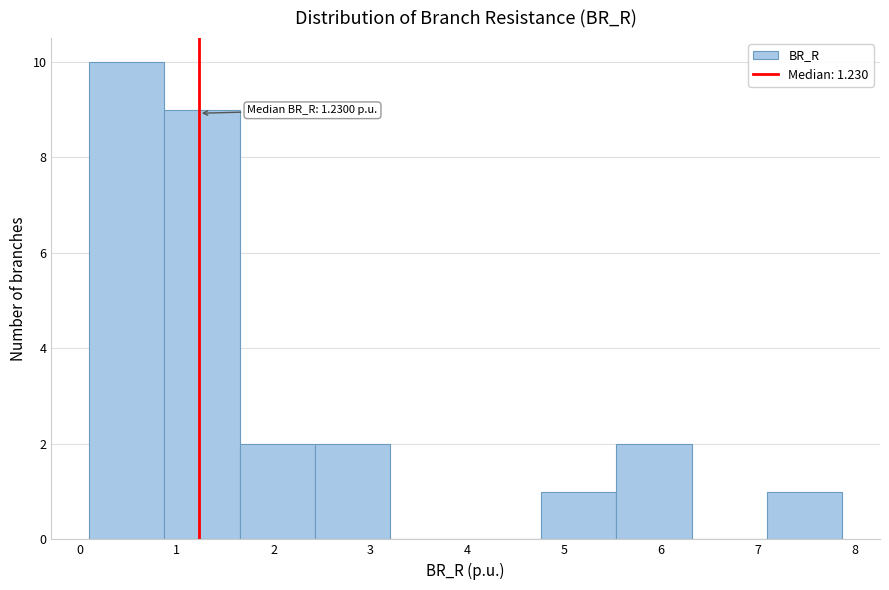

Which range on the x-axis has the tallest bar?

0.1 to 0.9